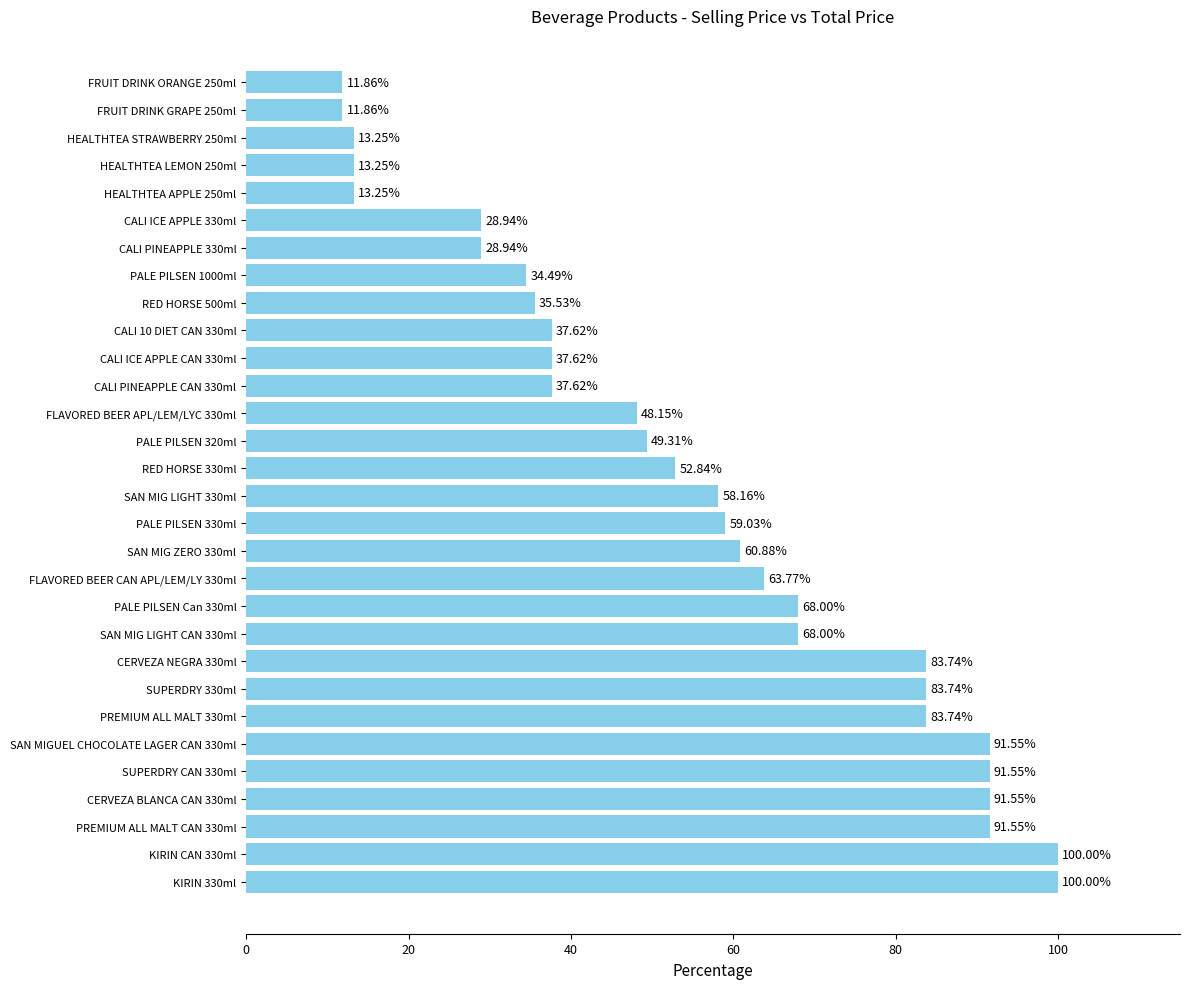

What is the smallest value displayed?

11.9